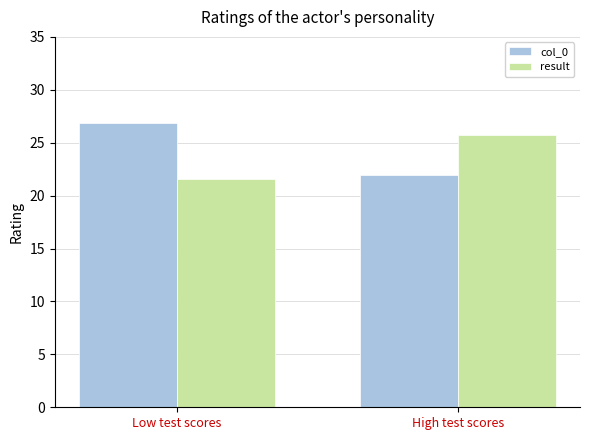

Which series has the largest total across all categories?

col_0